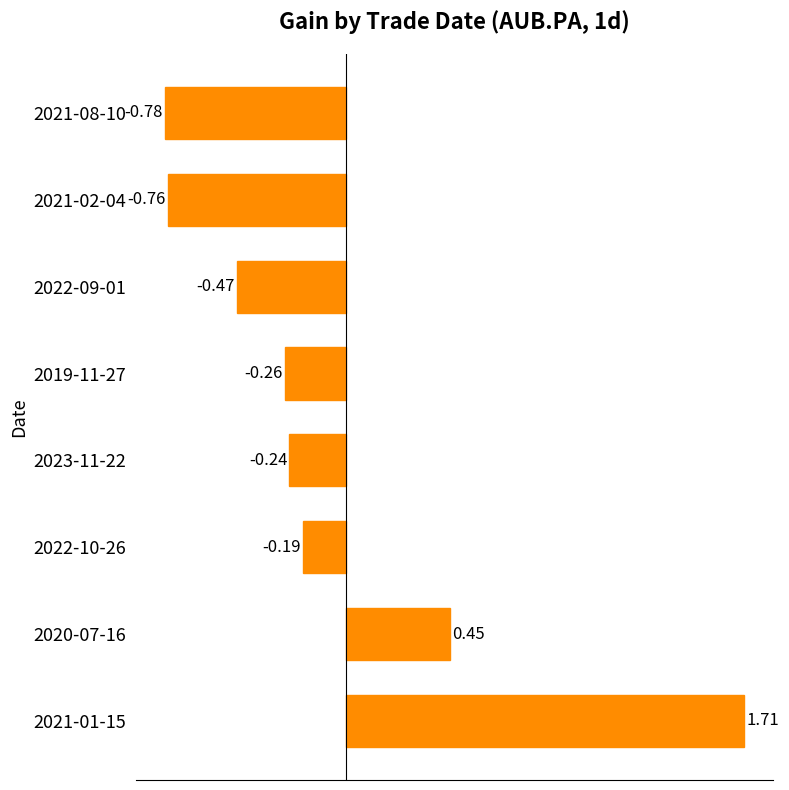

Rank the categories by value from lowest to highest.

2021-08-10, 2021-02-04, 2022-09-01, 2019-11-27, 2023-11-22, 2022-10-26, 2020-07-16, 2021-01-15